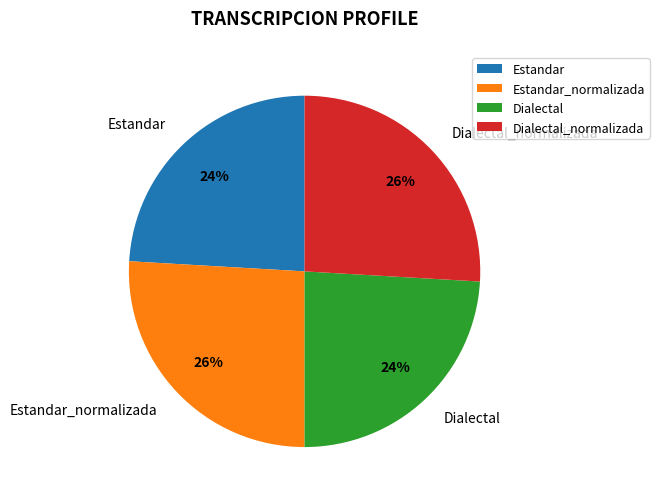

Is it true that Estandar_normalizada is 17% of the pie?

False